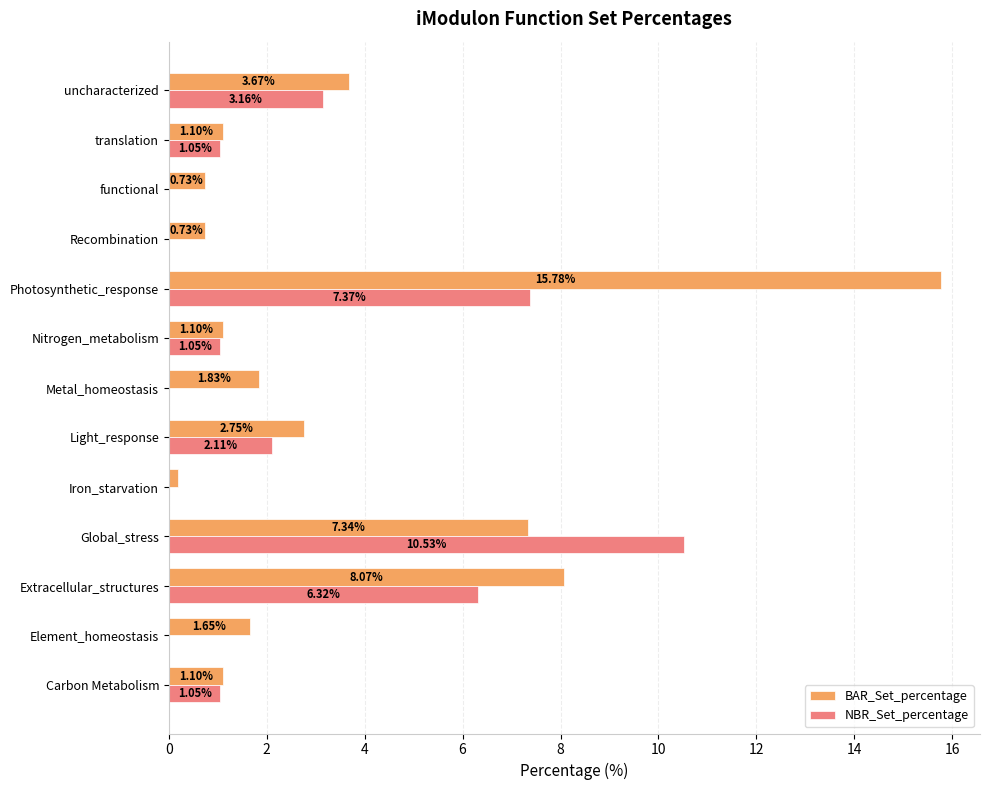

Which series has the largest total across all categories?

BAR_Set_percentage